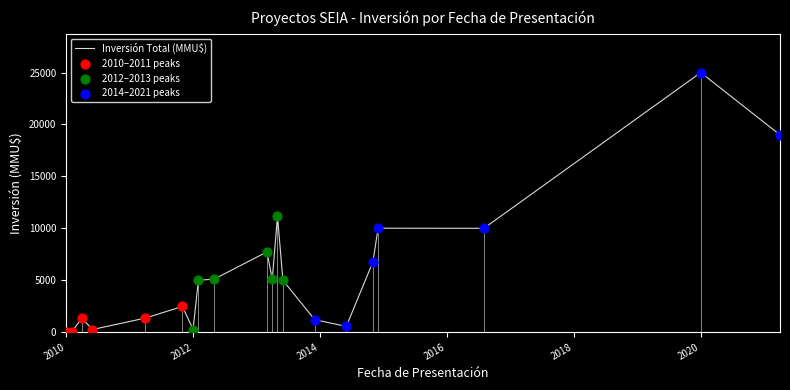

What is the highest value of the Inversión Total (MMU$) series?

25000